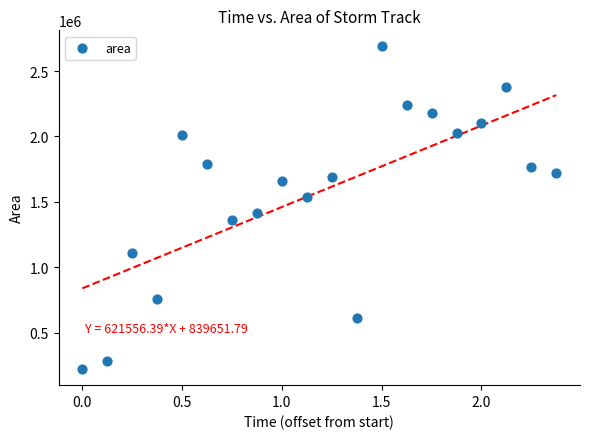

What is the range of Y values (max minus min)?

2464375